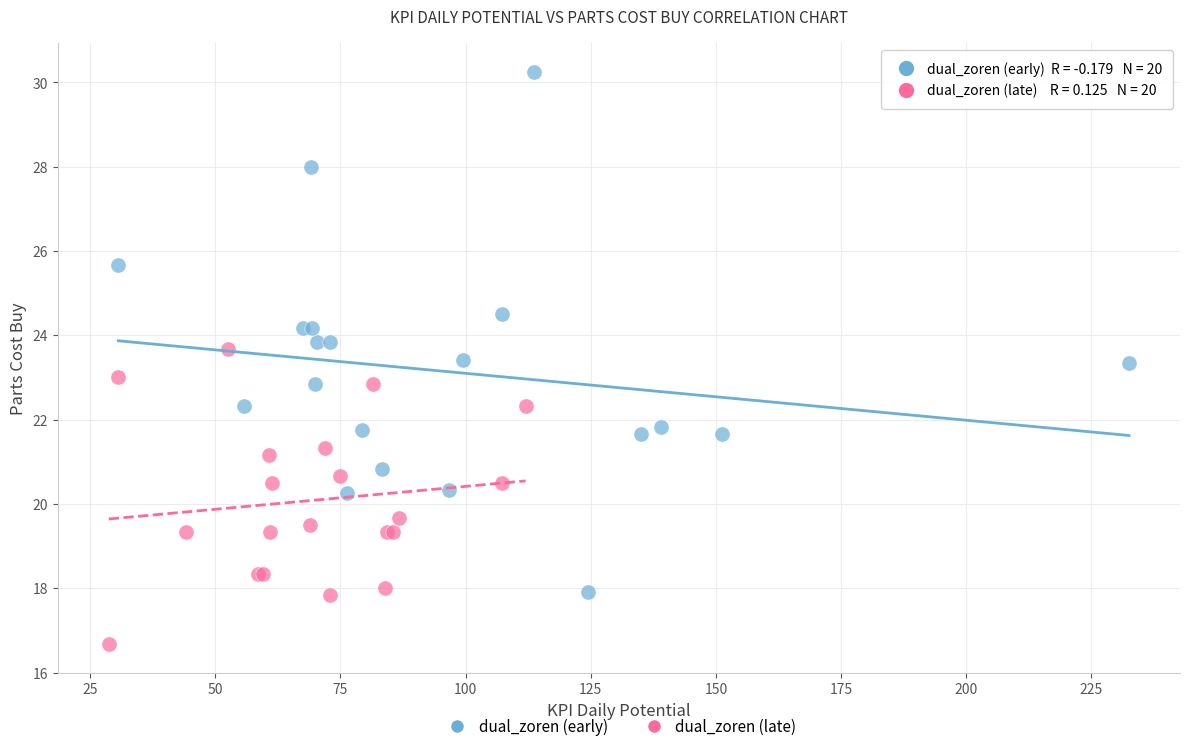

Which series reaches the minimum Y coordinate?

dual_zoren (late)